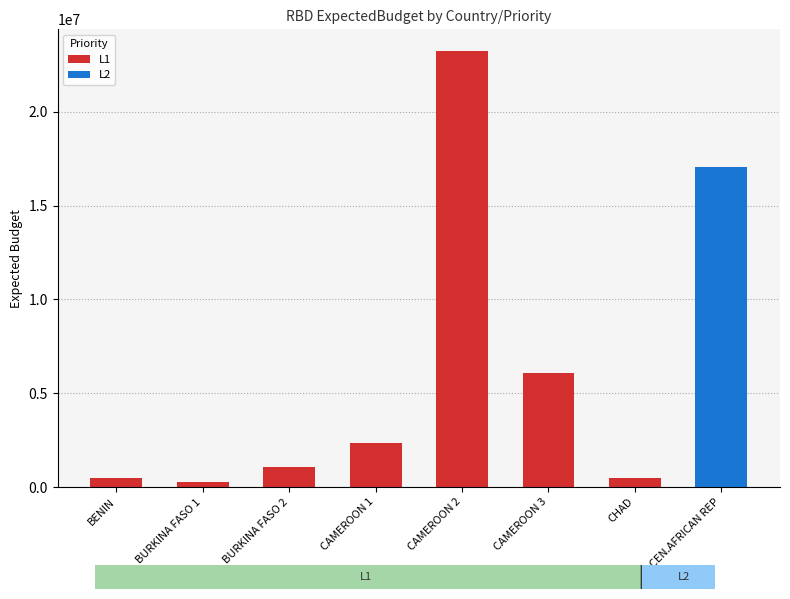

Where is the data nearest to the value 11756444?

CAMEROON 3